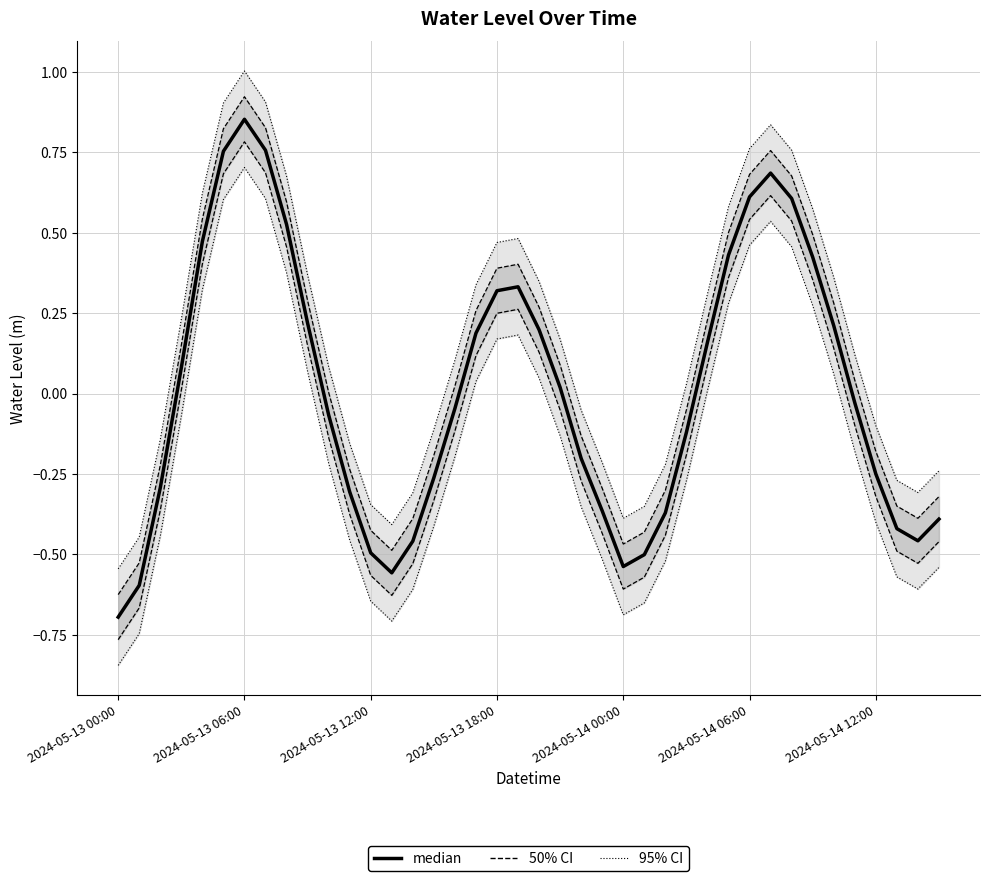

How many interior local valleys (lower than both neighbors) does the data have?

3